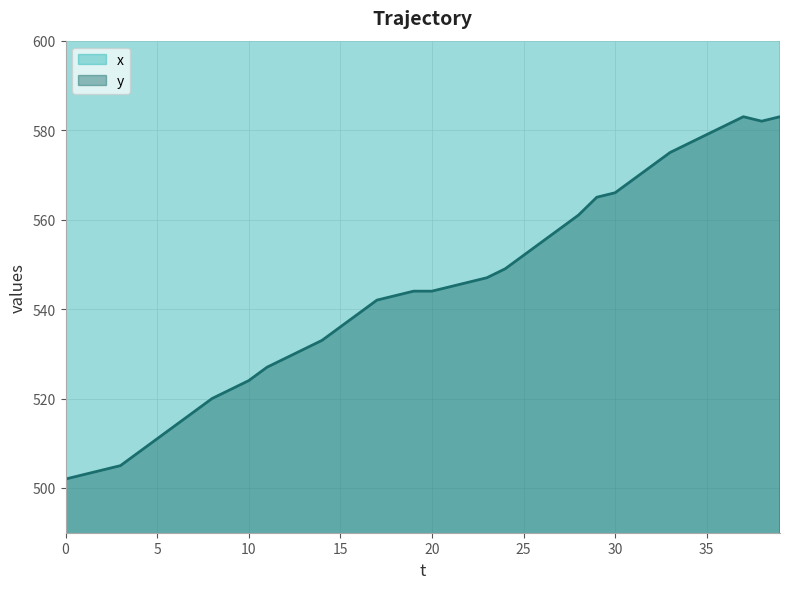

Reading right to left, list all the values displayed in this chart.

x: 39=702	38=699	37=697	36=695	35=693	34=692	33=691	32=690	31=689	30=689	29=686	28=684	27=684	26=683	25=683	24=683	23=685	22=686	21=689	20=690	19=691	18=693	17=692	16=691	15=690	14=690	13=693	12=696	11=697	10=697	9=697	8=694	7=692	6=691	5=689	4=686	3=684	2=681	1=680	0=679
y: 39=583	38=582	37=583	36=581	35=579	34=577	33=575	32=572	31=569	30=566	29=565	28=561	27=558	26=555	25=552	24=549	23=547	22=546	21=545	20=544	19=544	18=543	17=542	16=539	15=536	14=533	13=531	12=529	11=527	10=524	9=522	8=520	7=517	6=514	5=511	4=508	3=505	2=504	1=503	0=502